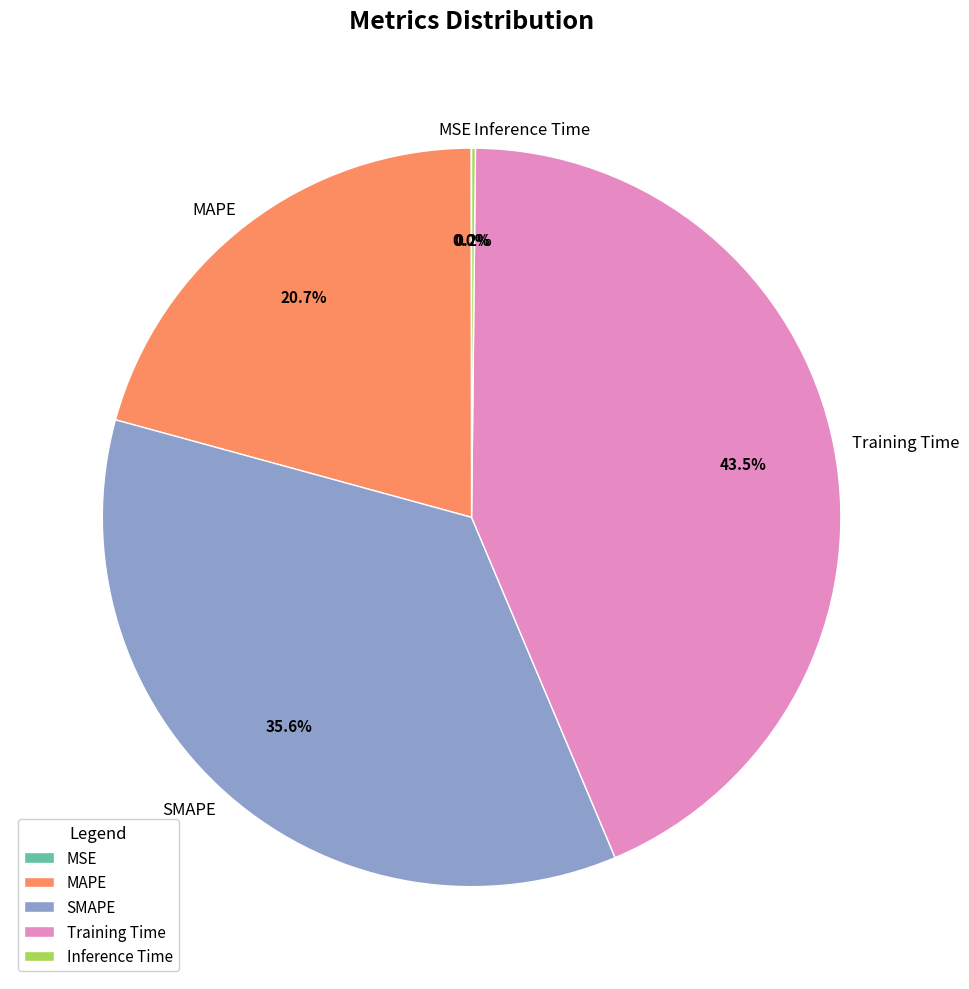

Is there a majority slice in this chart?

No